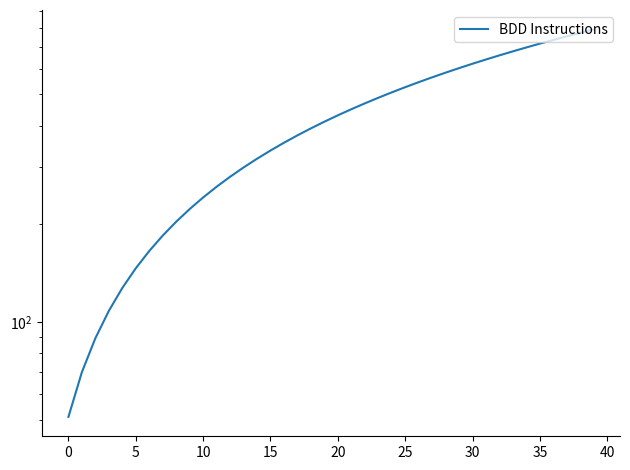

What is the difference between the second highest and minimum values?

722